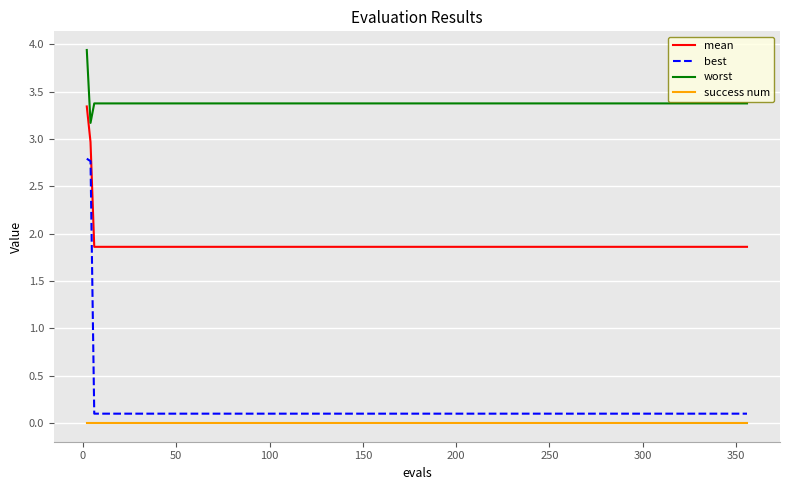

What is the lowest value of the worst series?

3.2